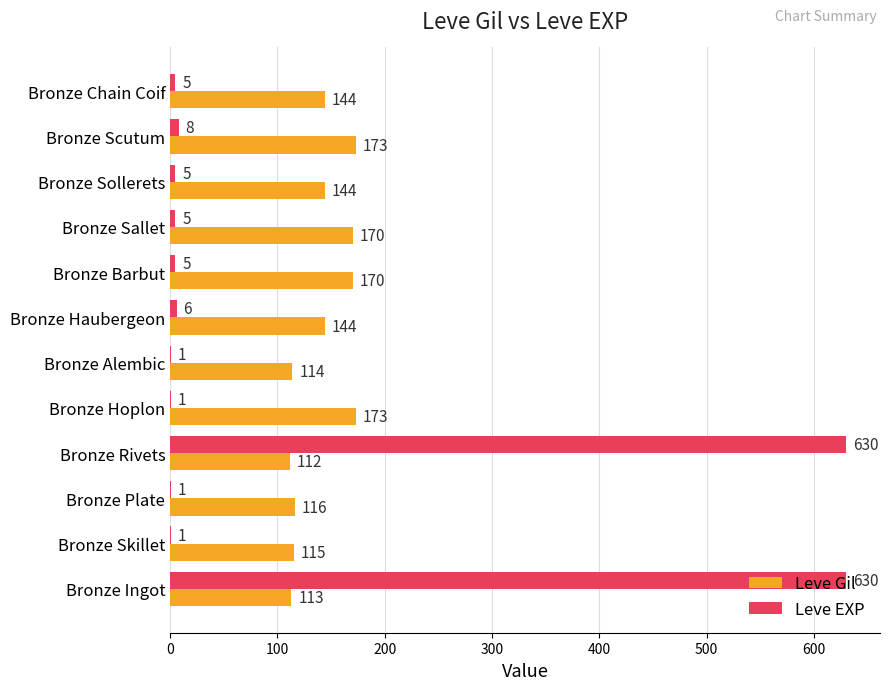

What value does the Leve Gil series have at Bronze Hoplon, to the nearest 10?

170